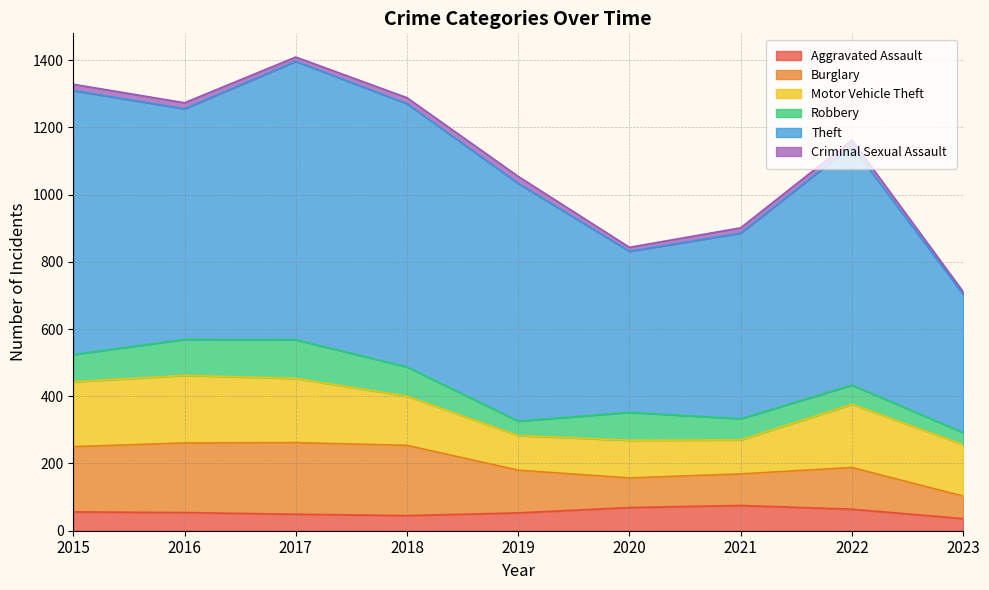

Between 2015 and 2019, which series saw the biggest shift?

Motor Vehicle Theft